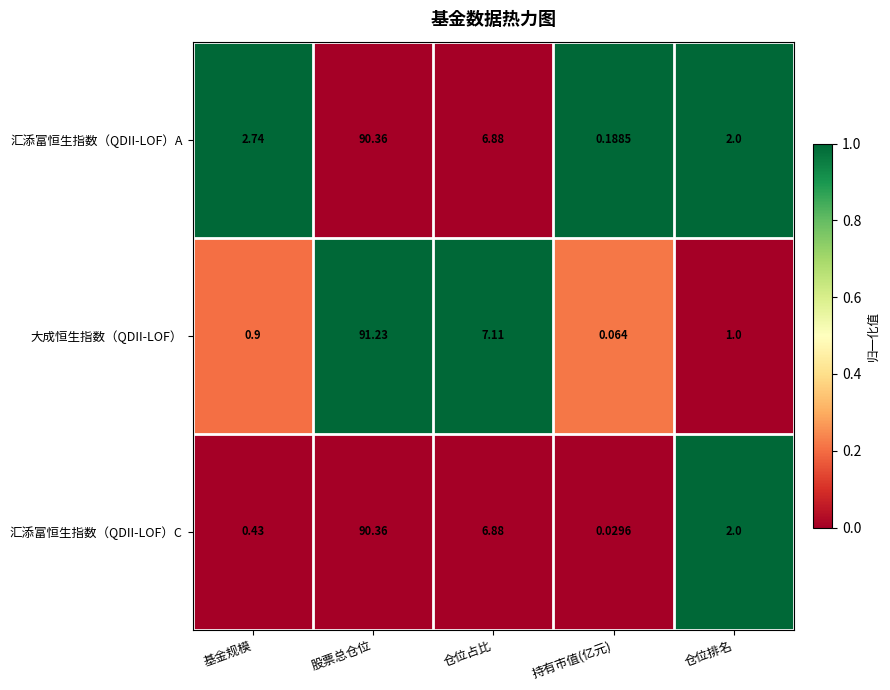

List the series in order of their overall mean, lowest first.

汇添富恒生指数（QDII-LOF）C, 大成恒生指数（QDII-LOF）, 汇添富恒生指数（QDII-LOF）A